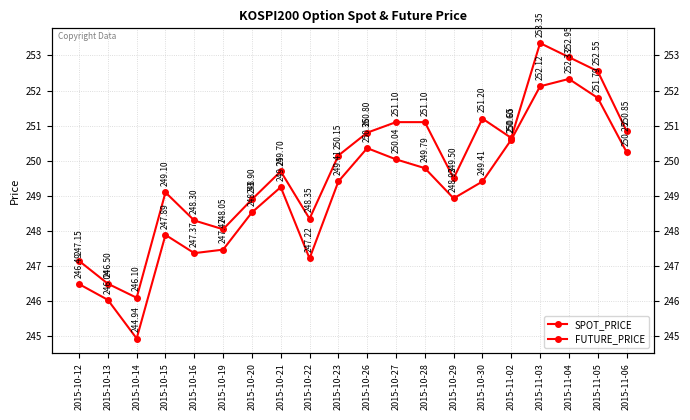

At which label does SPOT_PRICE first exceed 249?

2015-10-21